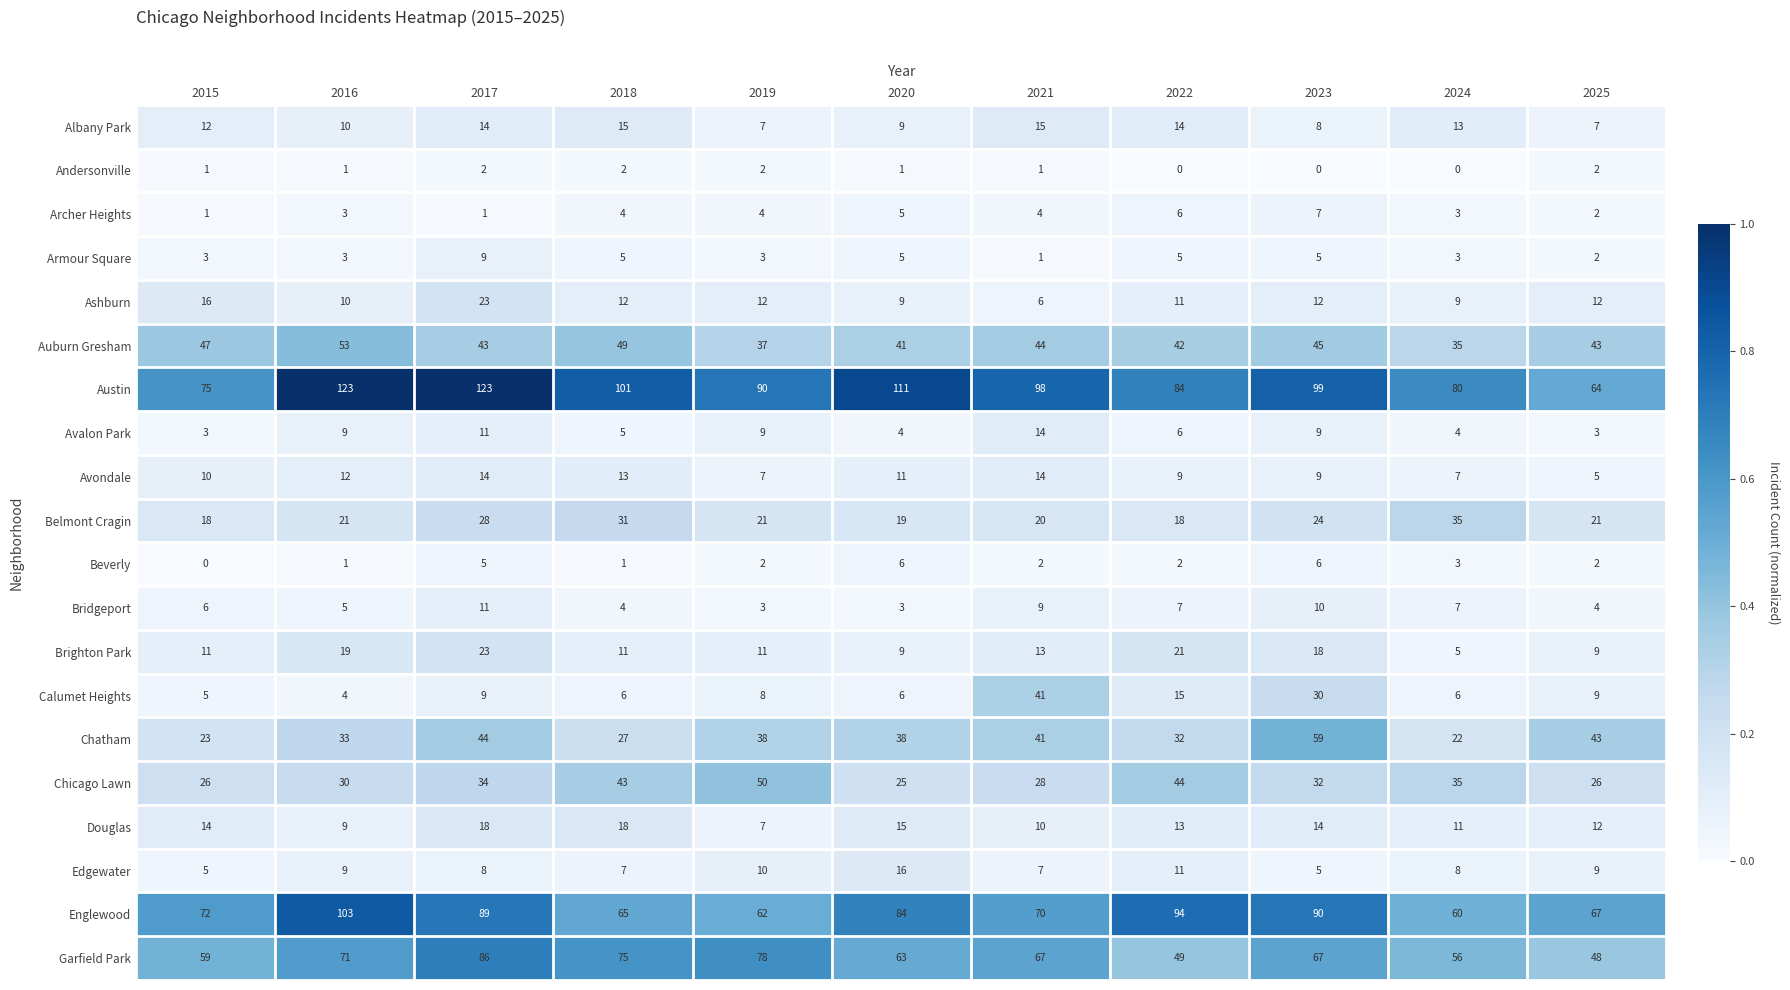

At which label does Edgewater first exceed 8?

2016